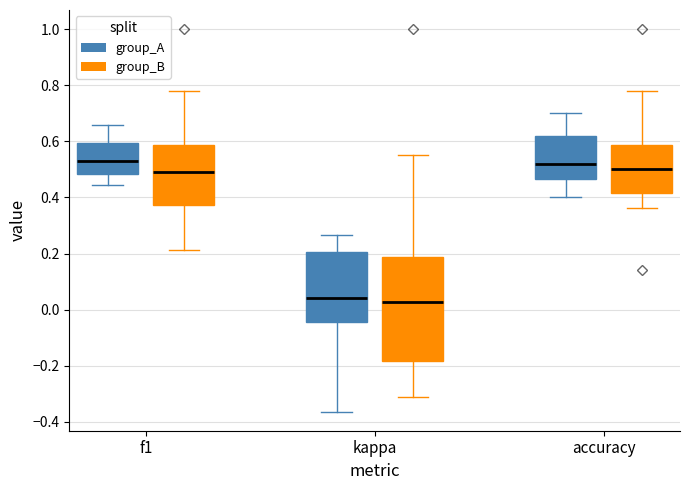

Reading left to right, read every box against the y-axis: the position of its median line, the range the box covers, and the ends of its whiskers. The values are not printed on the chart, so give them approximately, as read against the axis.

f1 (group_A): median 0.52, box 0.48 to 0.60, whiskers 0.44 to 0.66
f1 (group_B): median 0.50, box 0.38 to 0.58, whiskers 0.22 to 0.78
kappa (group_A): median 0.04, box -0.04 to 0.20, whiskers -0.36 to 0.26
kappa (group_B): median 0.02, box -0.18 to 0.18, whiskers -0.32 to 0.56
accuracy (group_A): median 0.52, box 0.46 to 0.62, whiskers 0.40 to 0.70
accuracy (group_B): median 0.50, box 0.42 to 0.58, whiskers 0.36 to 0.78